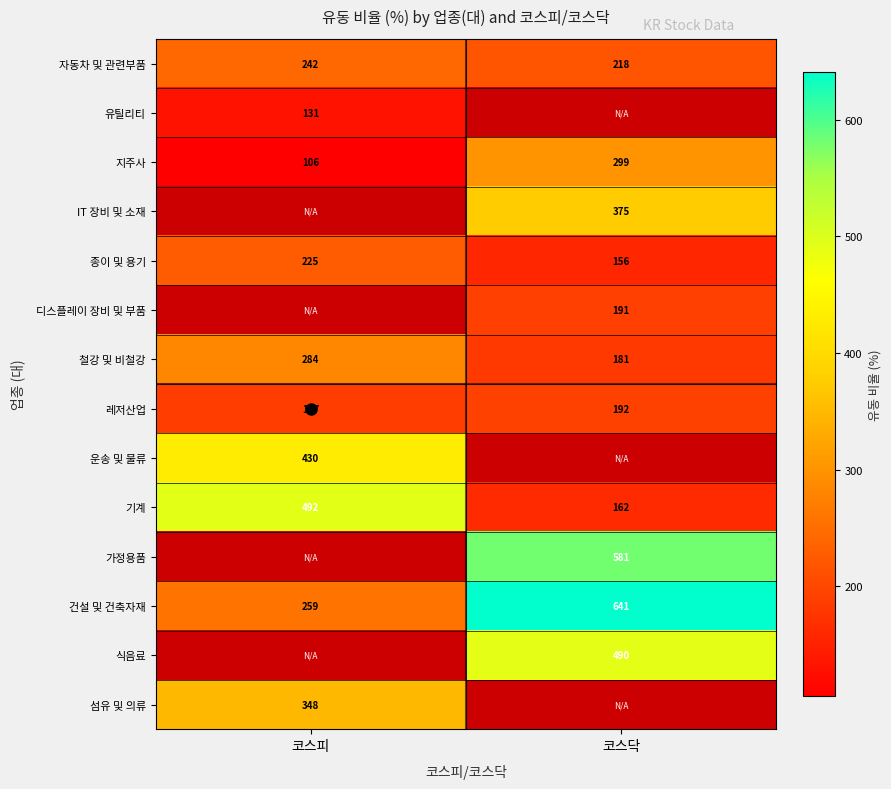

Where is 레저산업 nearest to the value 189?

코스피